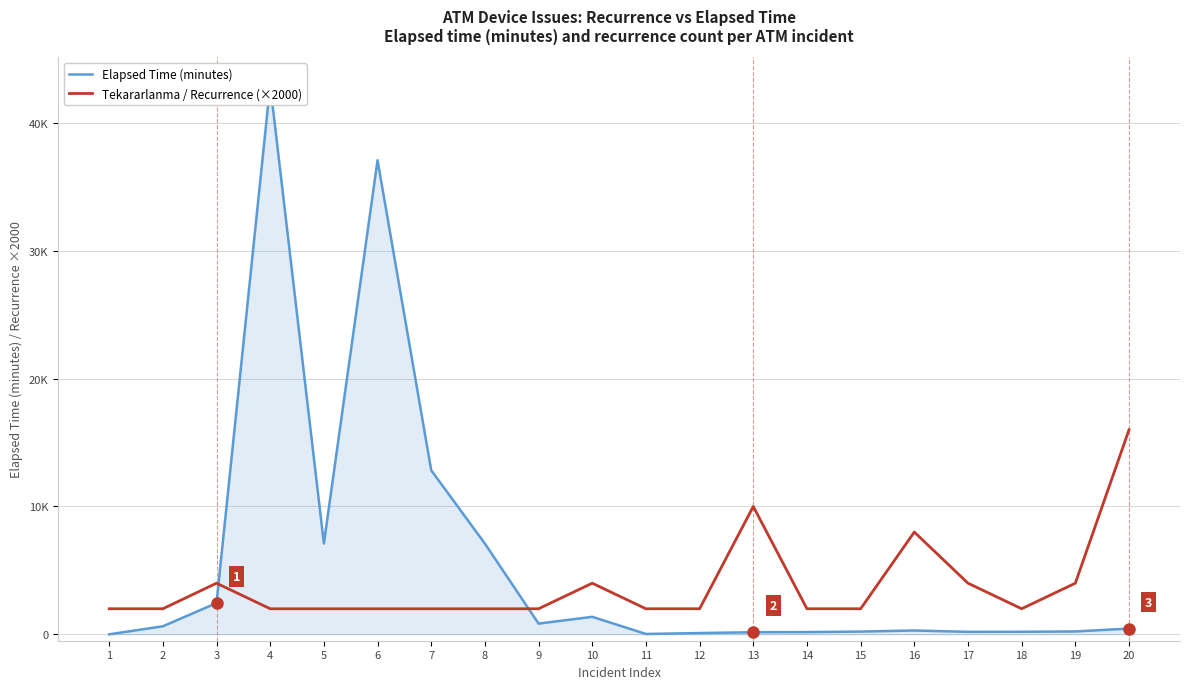

What is the value of the Elapsed Time (minutes) point at the 13th from the left?

165